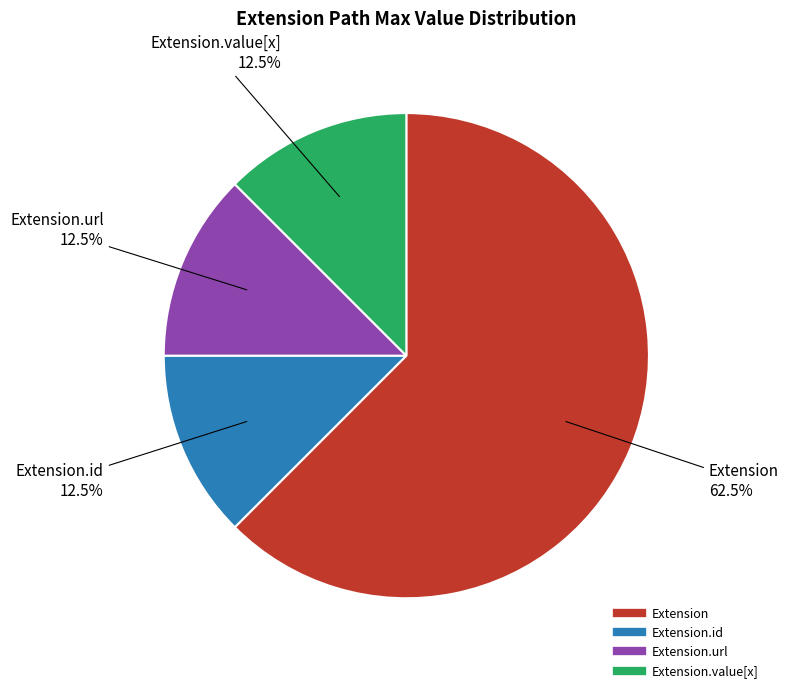

Is there any slice that represents more than half of the pie?

Yes